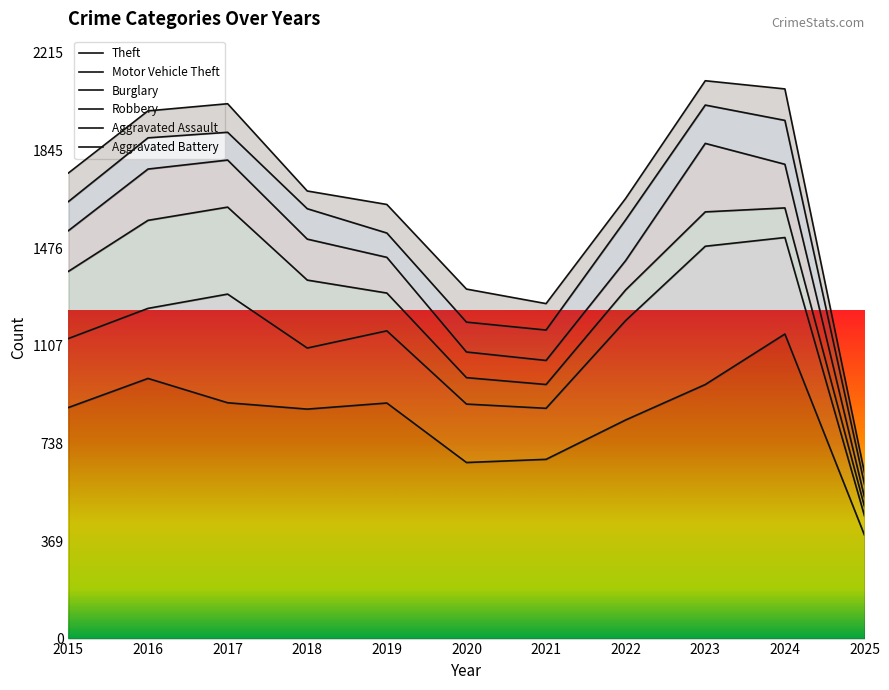

At which category does Burglary reach its first local valley?

2021